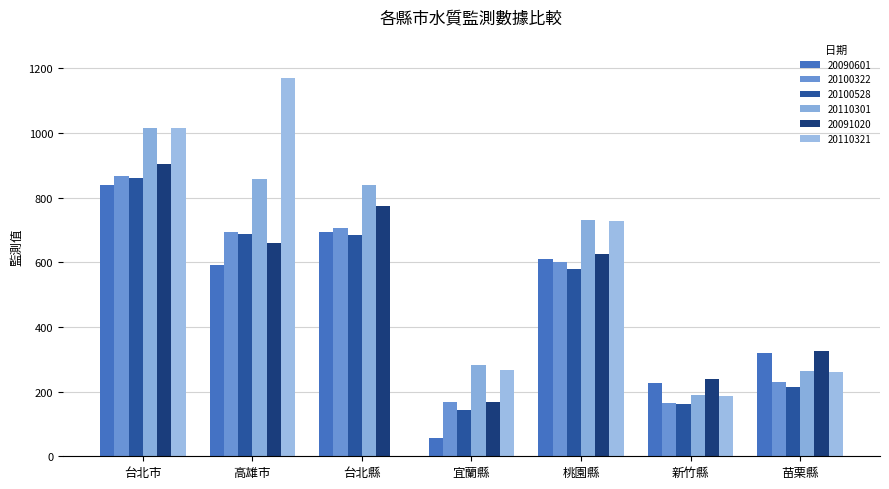

How many groups of bars are there?

7